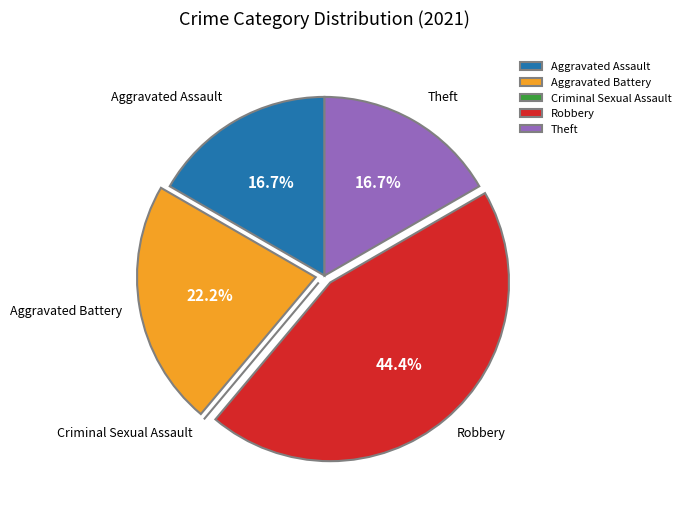

Between Robbery and Theft, which is larger?

Robbery